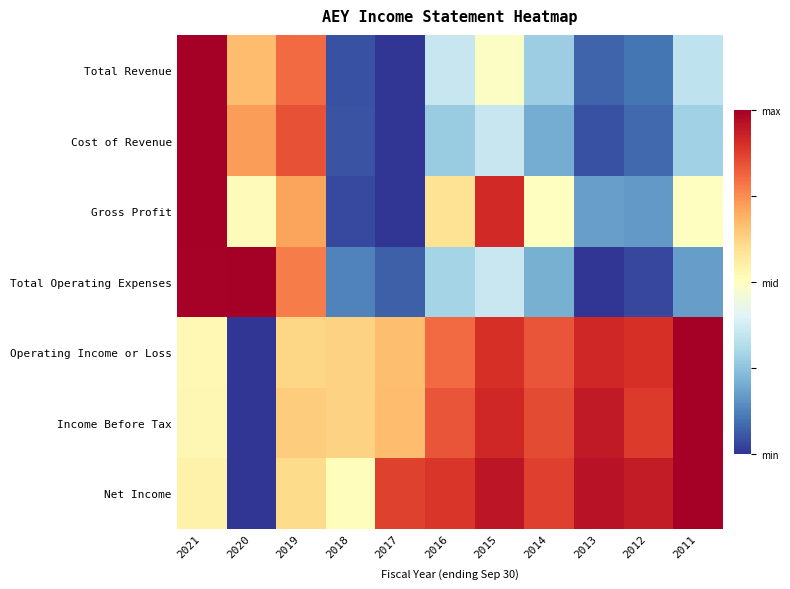

At which category is the sum across all series the highest?

2021